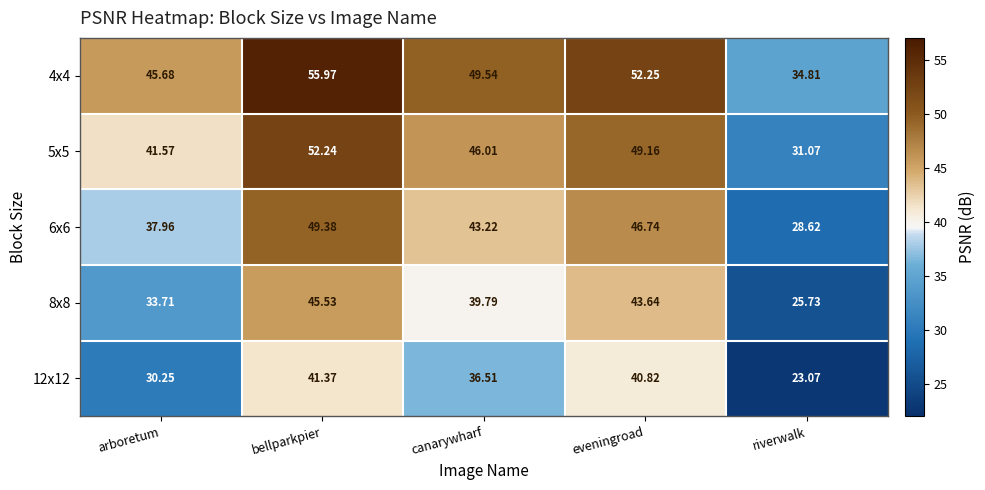

Where is 12x12 nearest to the value 32?

arboretum